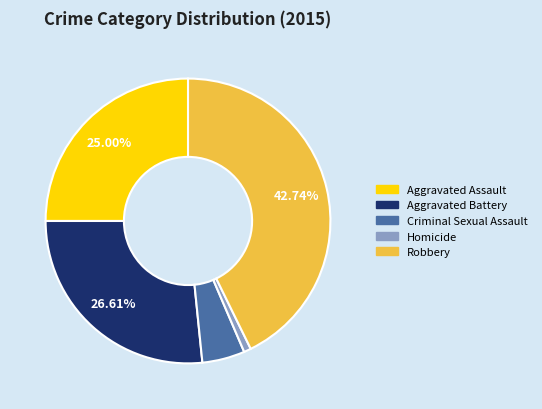

Which category has the biggest portion of the pie?

Robbery